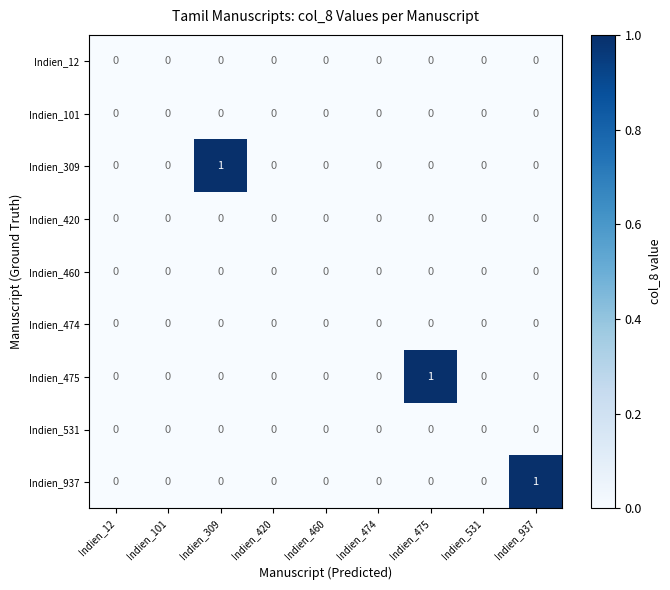

The Indien_420 series shows 0 at Indien_101. True or false?

True